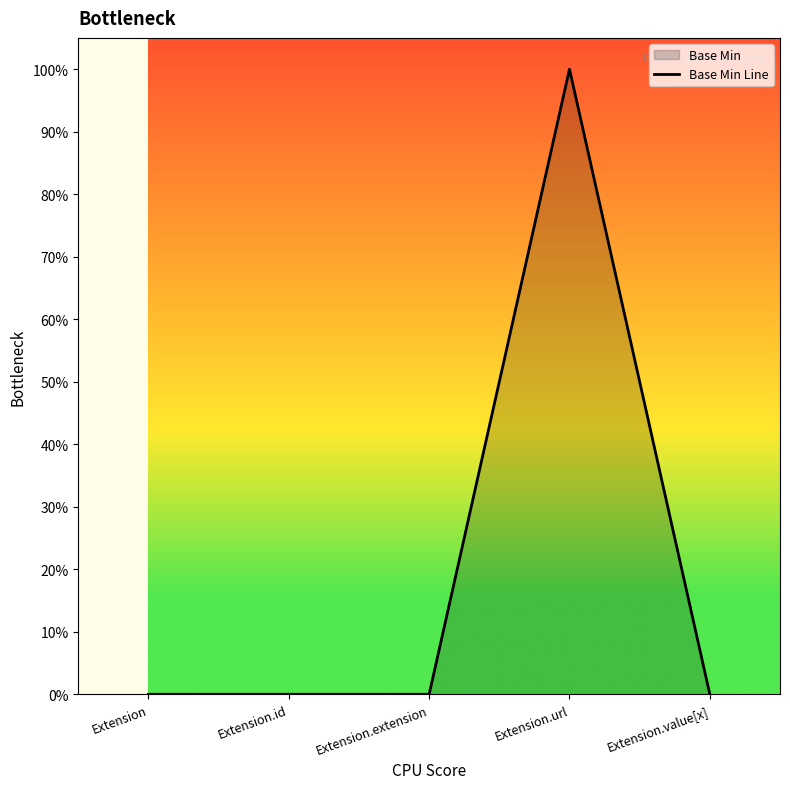

List the labels in order of value, smallest first.

Extension, Extension.id, Extension.extension, Extension.value[x], Extension.url